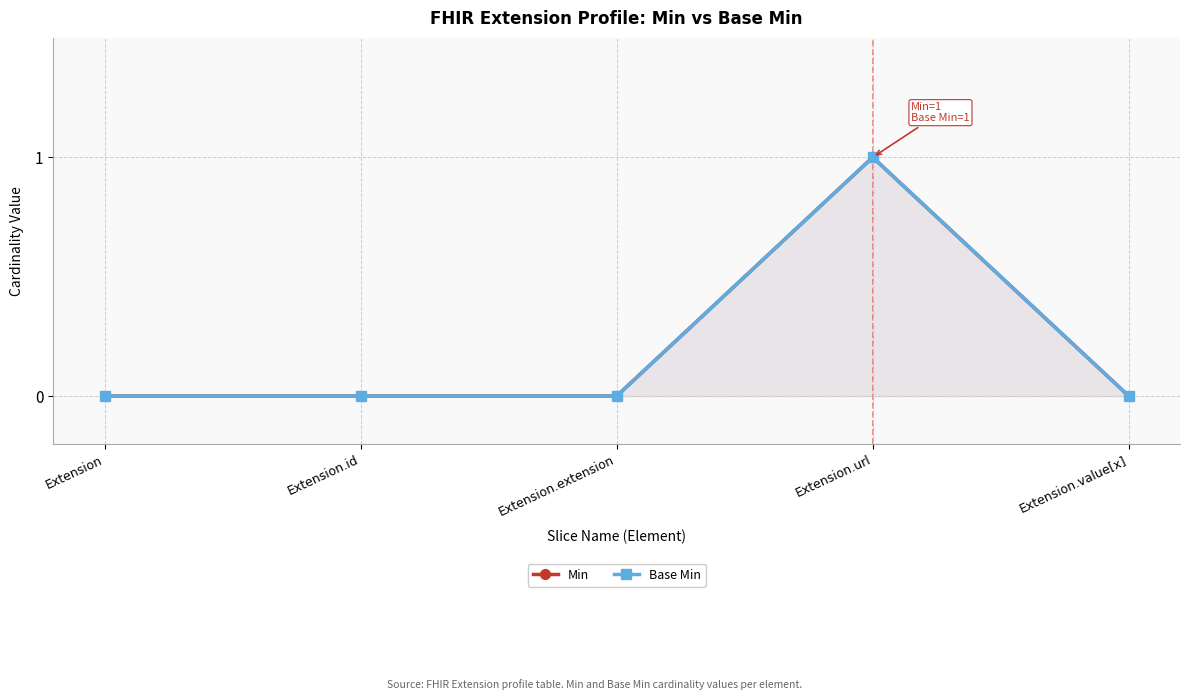

How many interior local peaks does the Base Min series have?

1